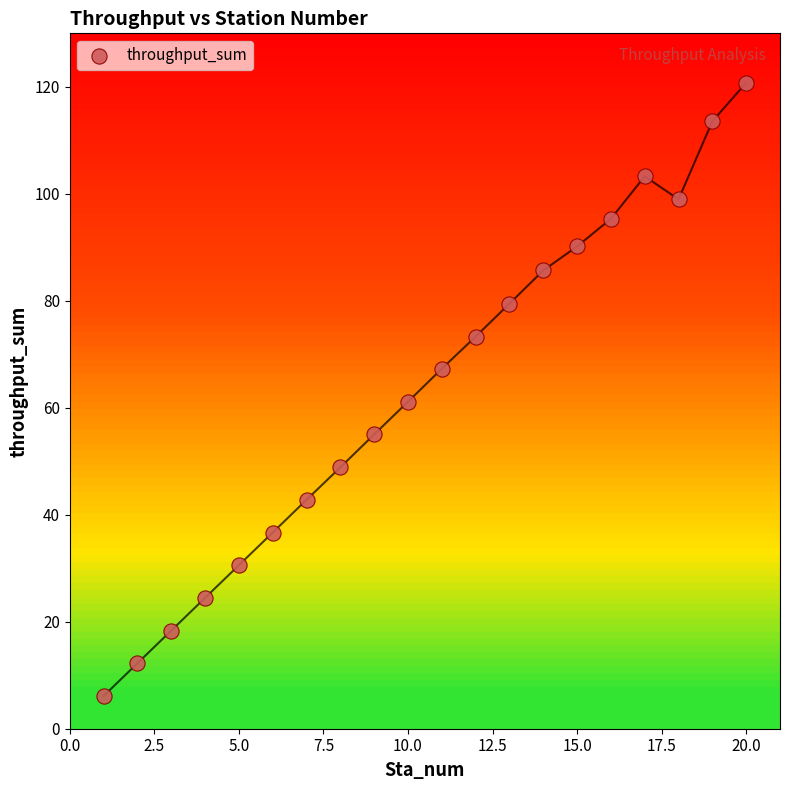

What Y value in the scatter plot is closest to 63?

61.1